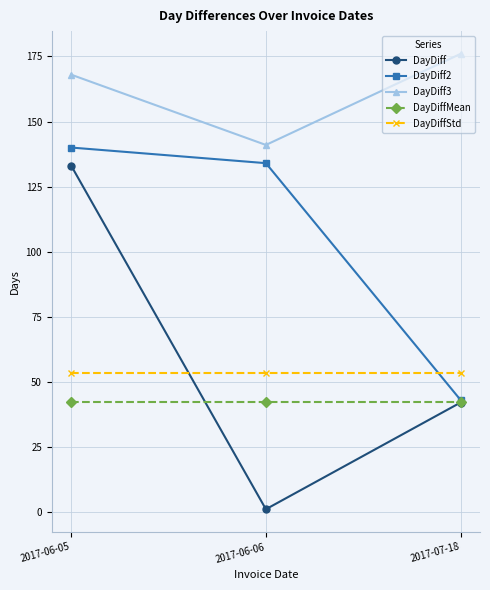

What is the sum of the DayDiffMean values at 2017-06-05 and 2017-07-18?

84.4